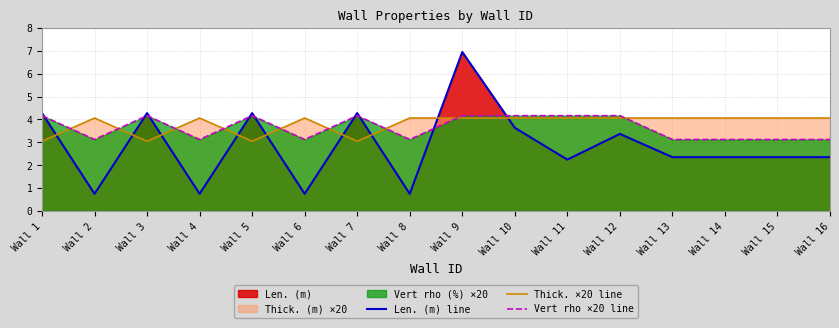

What is the minimum value shown in the chart?

0.7